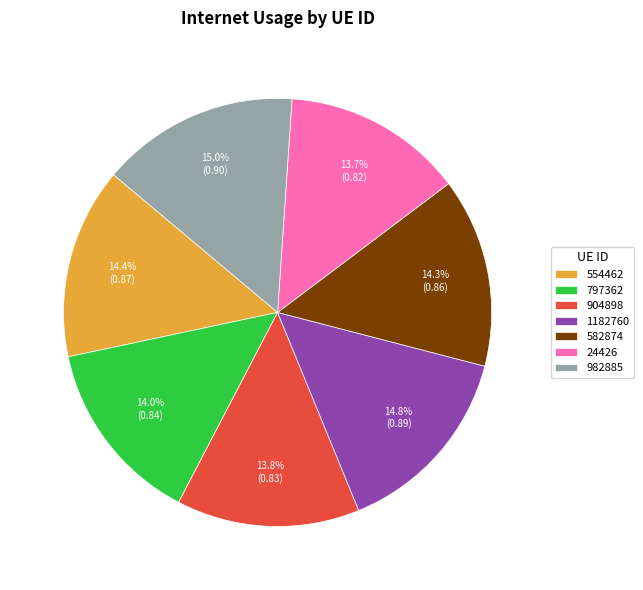

Does any single category account for the majority?

No